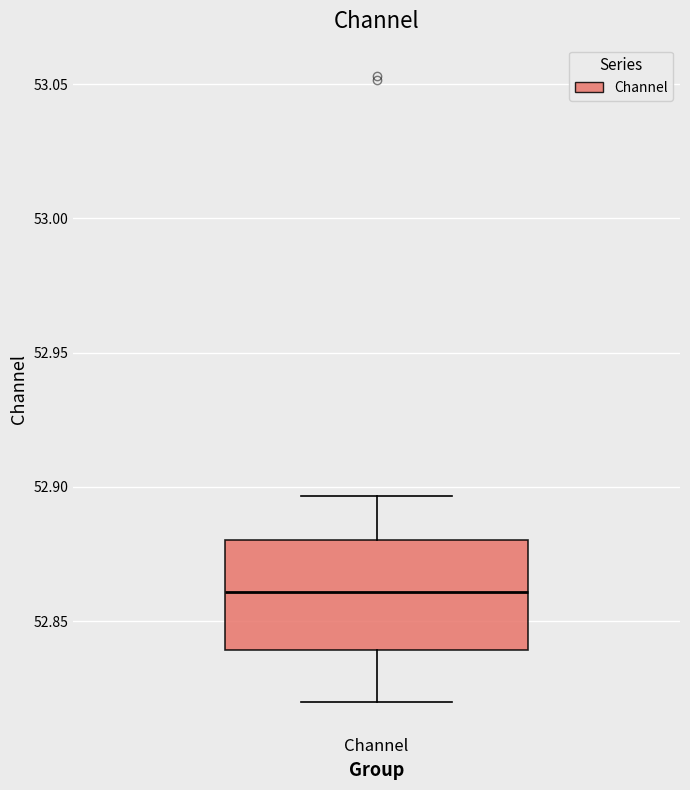

Where does the lower whisker of the box for Channel end on the y-axis? The values are not printed on the chart, so give them approximately, as read against the axis.

52.820